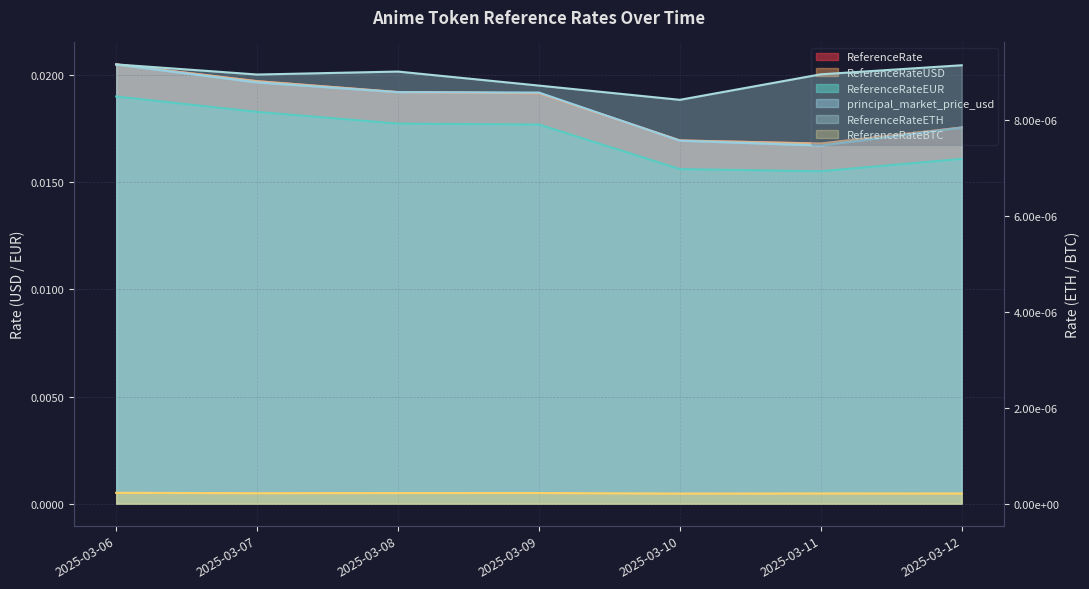

The ReferenceRateEUR series shows 0.0 at 2025-03-08. True or false?

False